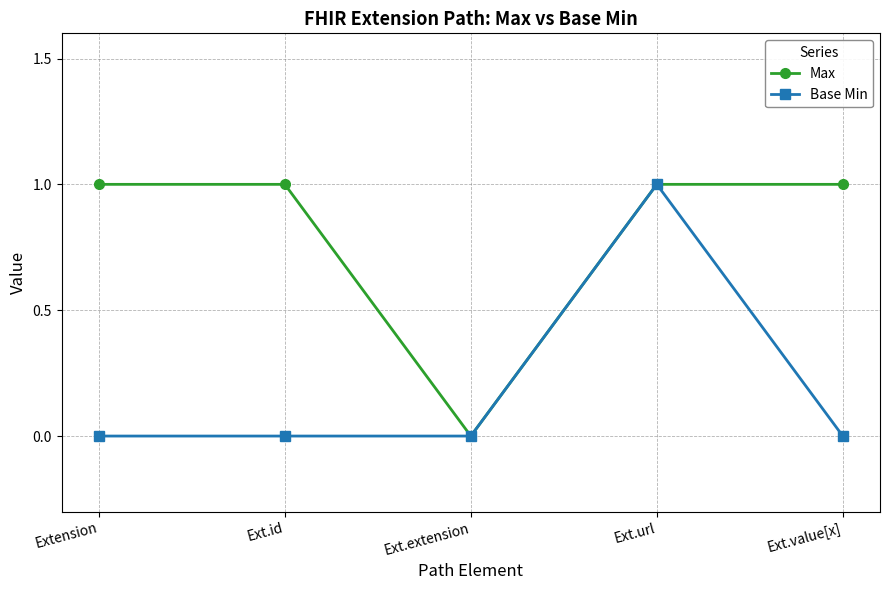

Reading left to right, what are all the values shown in this chart?

Max: Extension=1	Ext.id=1	Ext.extension=0	Ext.url=1	Ext.value[x]=1
Base Min: Extension=0	Ext.id=0	Ext.extension=0	Ext.url=1	Ext.value[x]=0